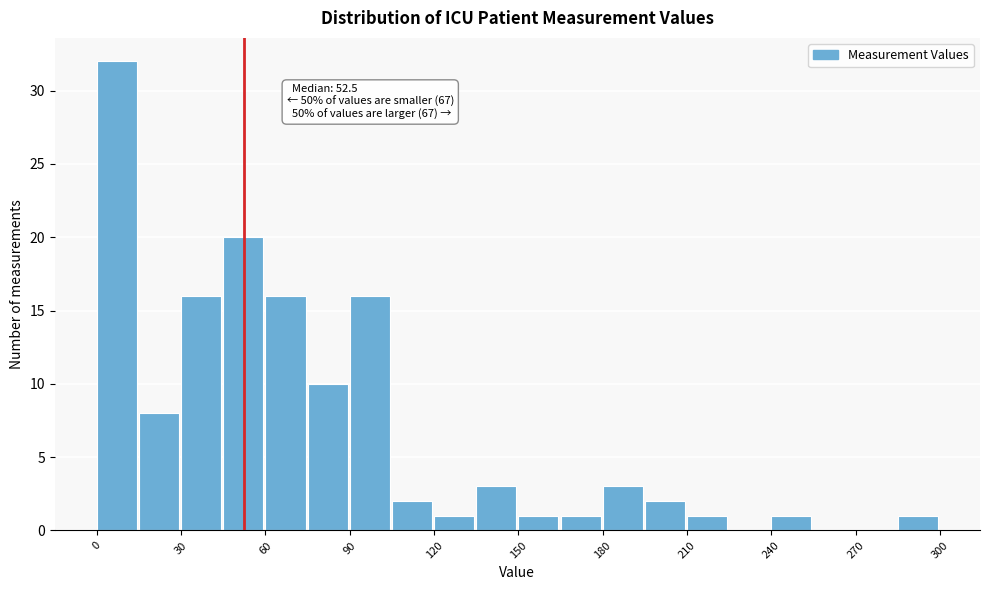

Around what value on the x-axis is the tallest bar? Give the approximate position of its centre, as read against the axis.

5